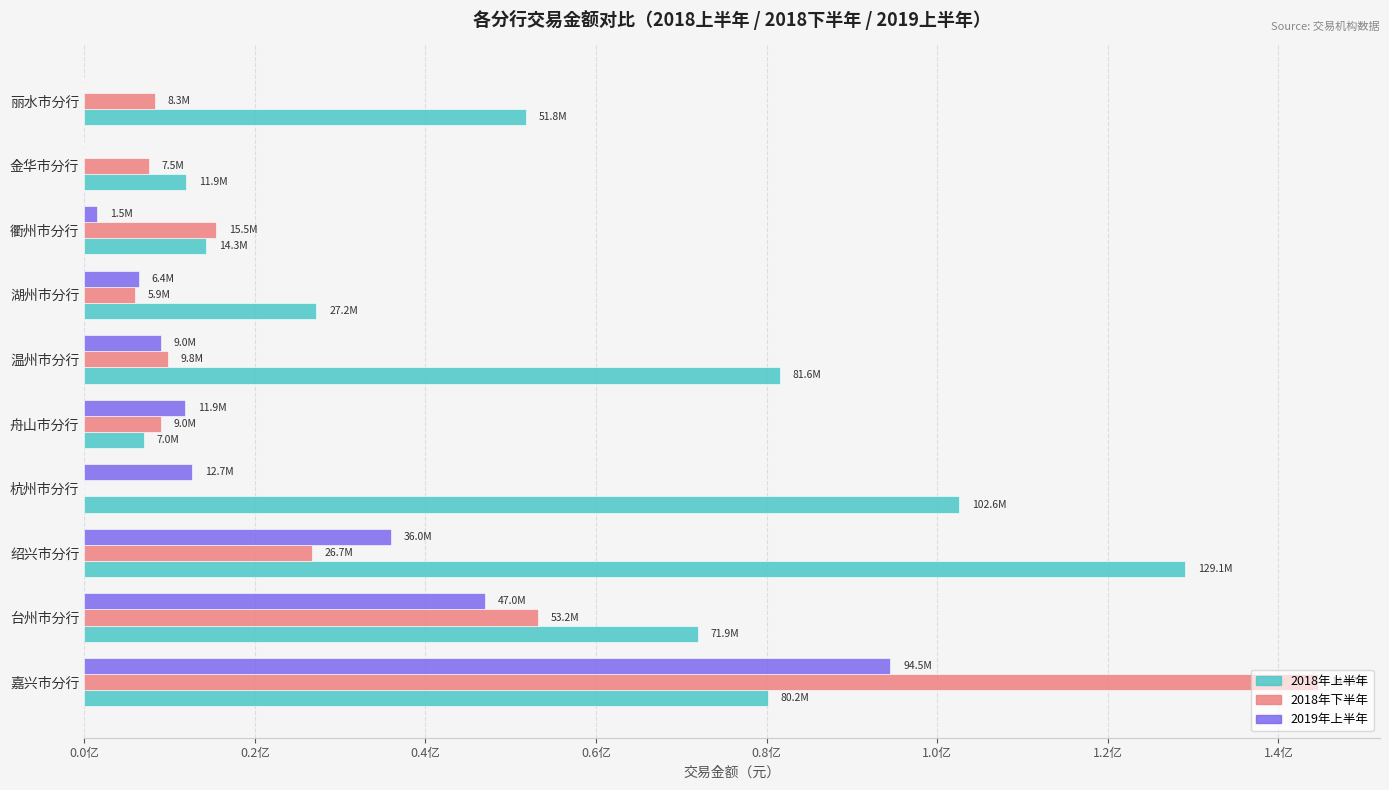

What are all the series names shown in the legend?

2018年上半年, 2018年下半年, 2019年上半年